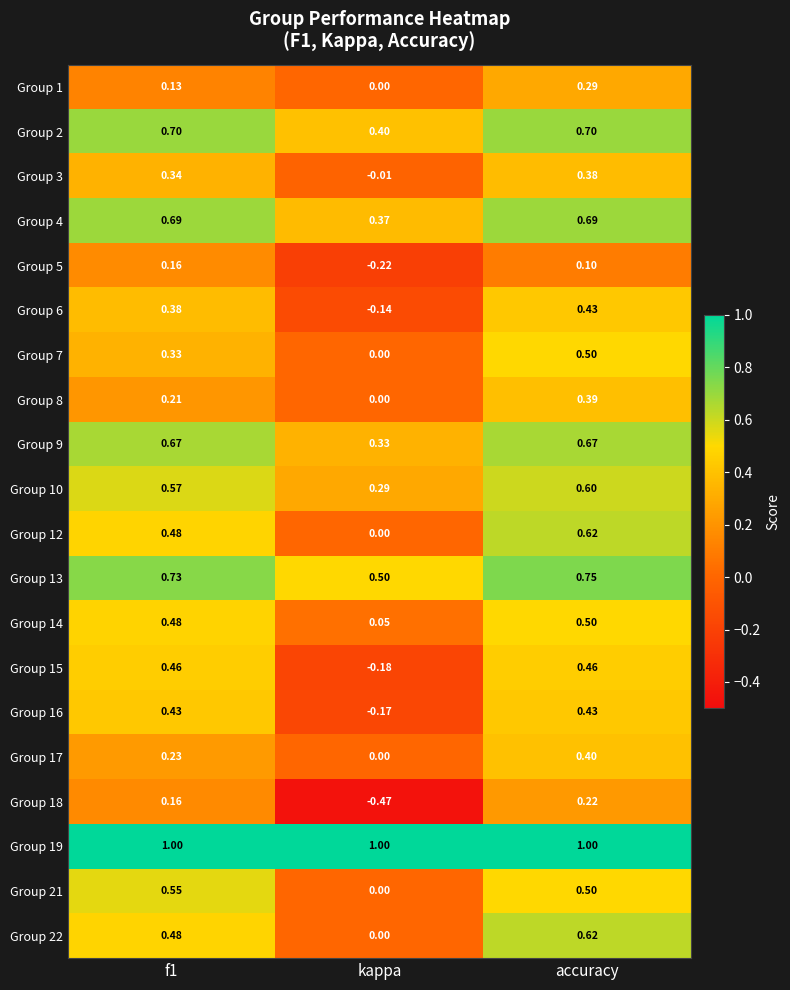

At which label is Group 21 closest to 0?

kappa